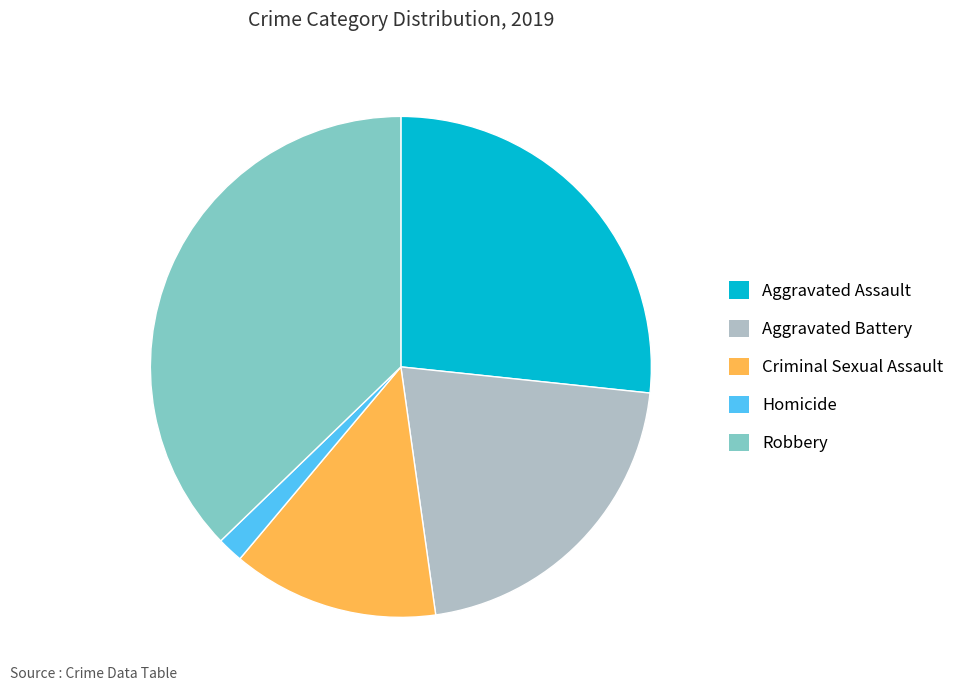

How many segments does this pie chart have?

5